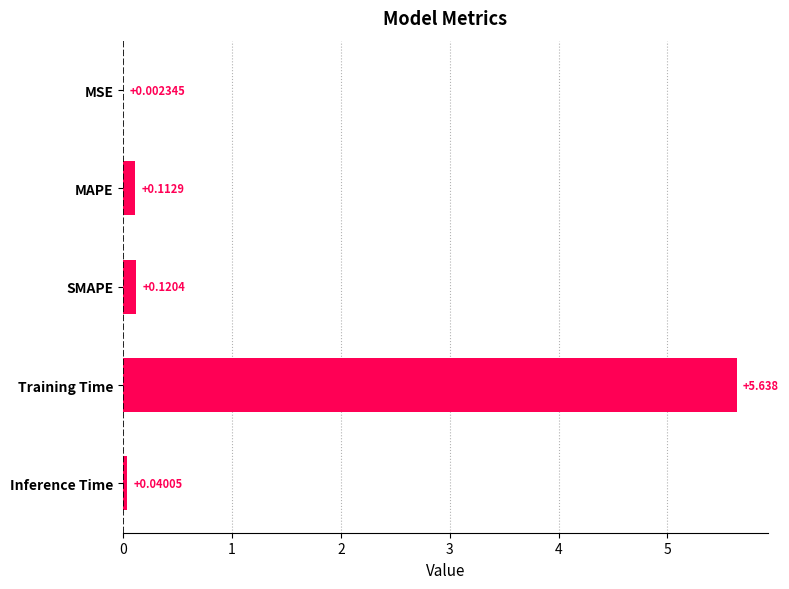

Which label corresponds to the largest value in the chart?

Training Time